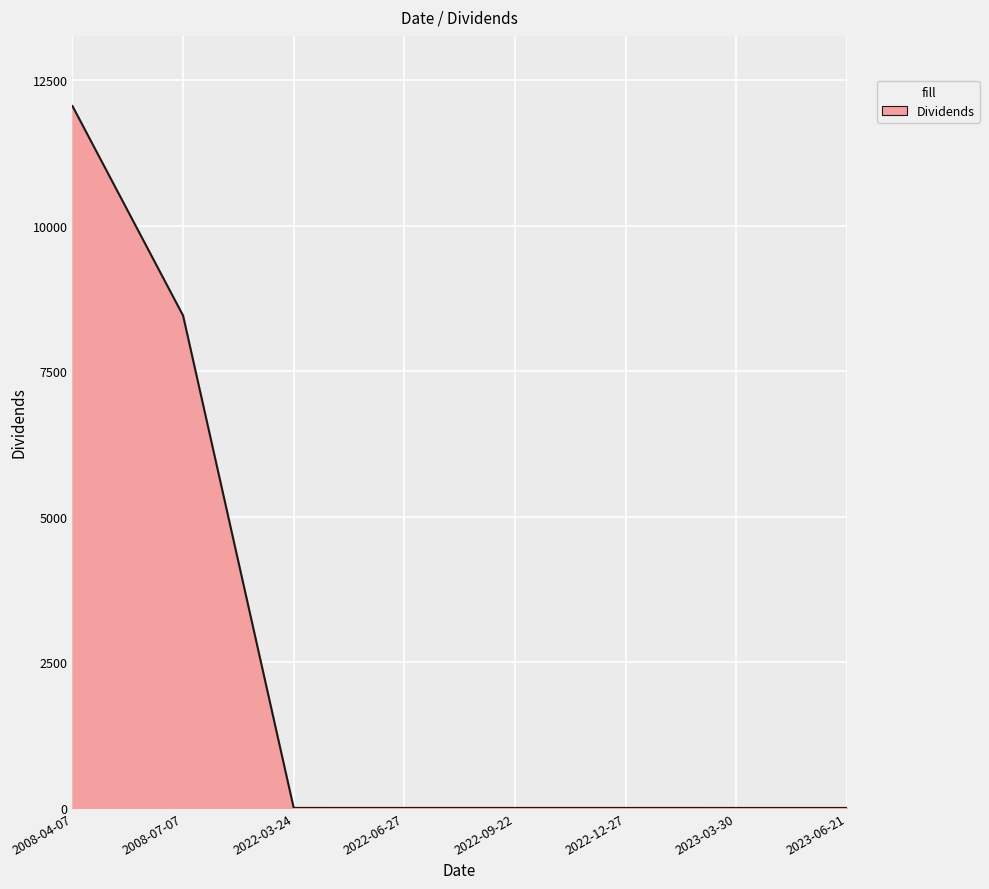

What is the maximum value shown in the chart?

12060.0